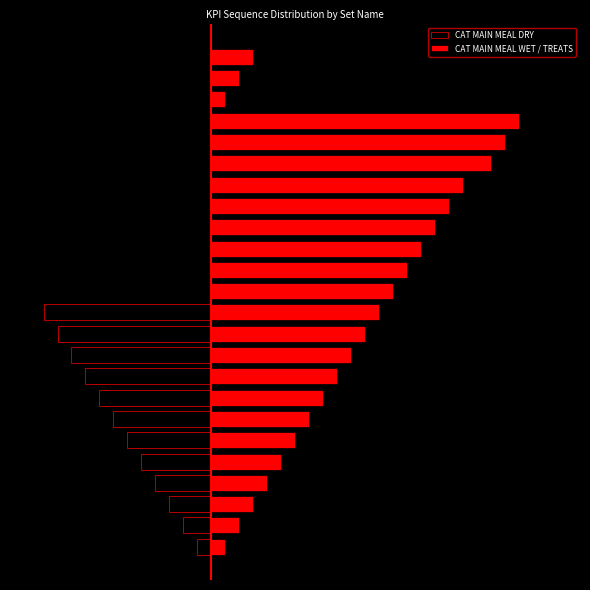

True or false: CAT MAIN MEAL WET / TREATS has a value of 14 at 13.

True